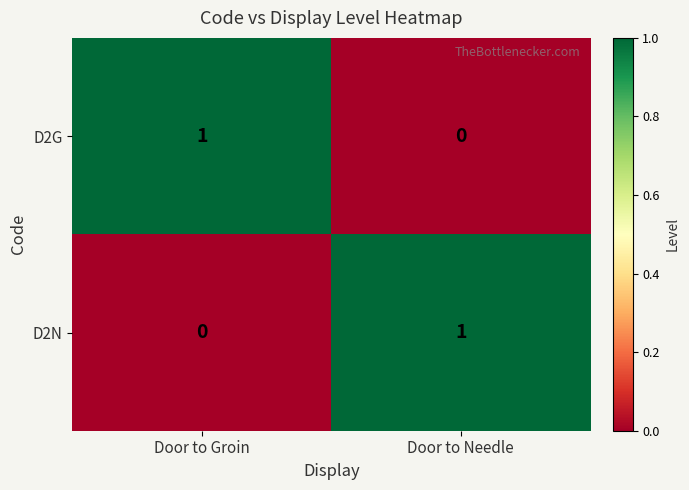

Which category has the lowest value in the D2N series?

Door to Groin